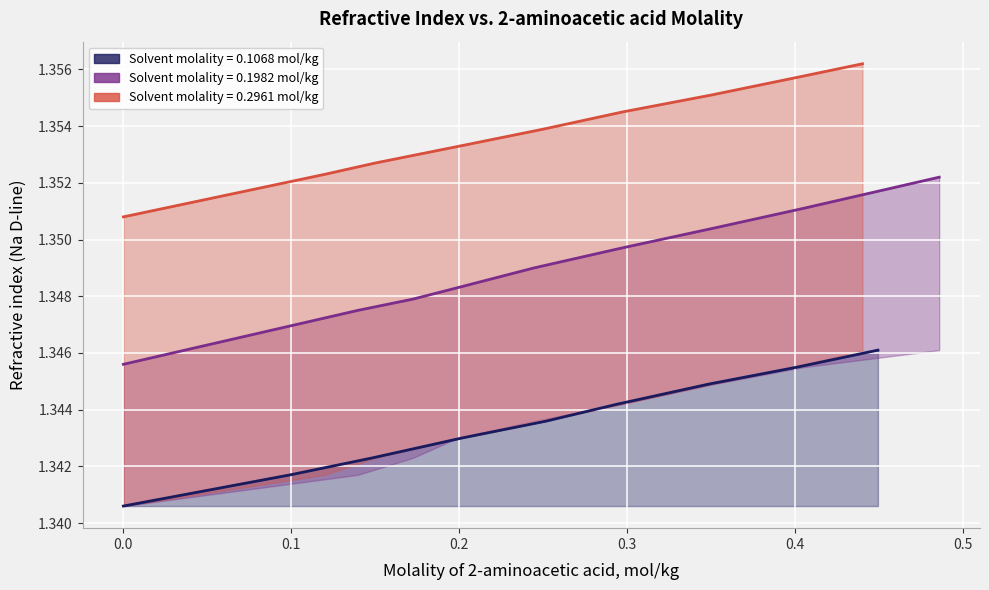

What is the minimum value shown in the chart?

1.3